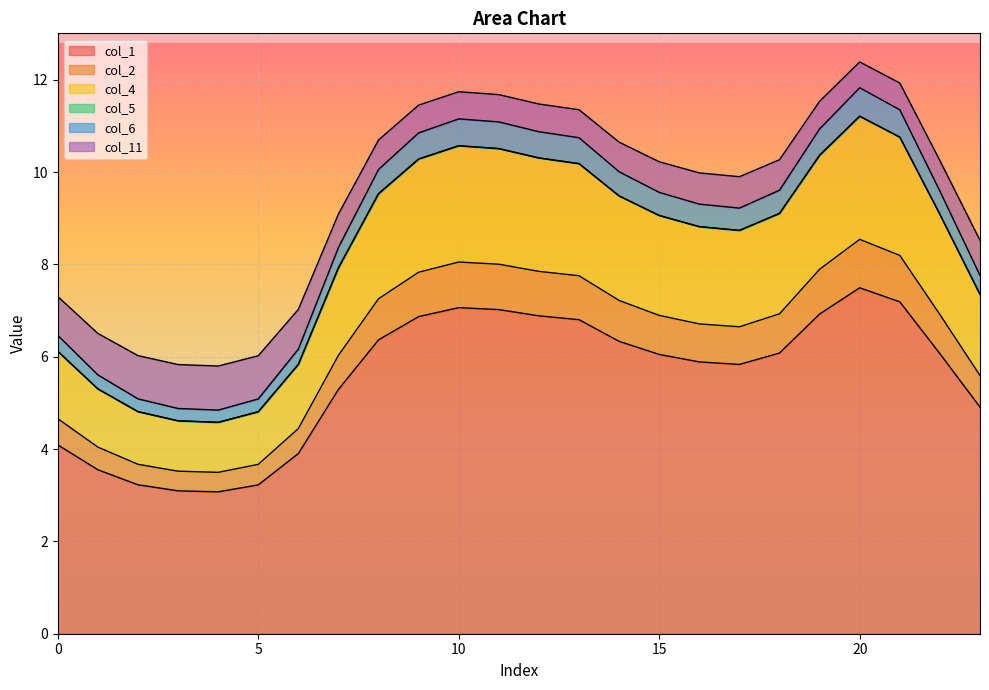

At which category is the sum across all series the highest?

20